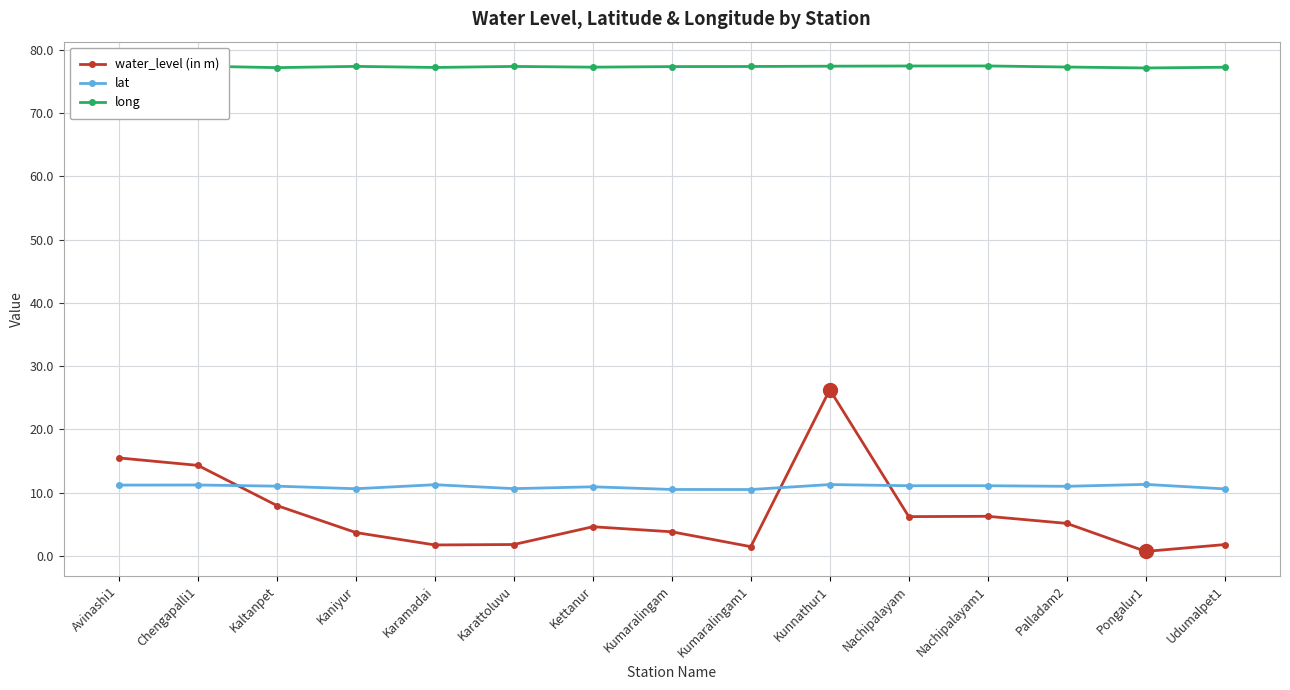

At which category is the sum across all series the highest?

Kunnathur1